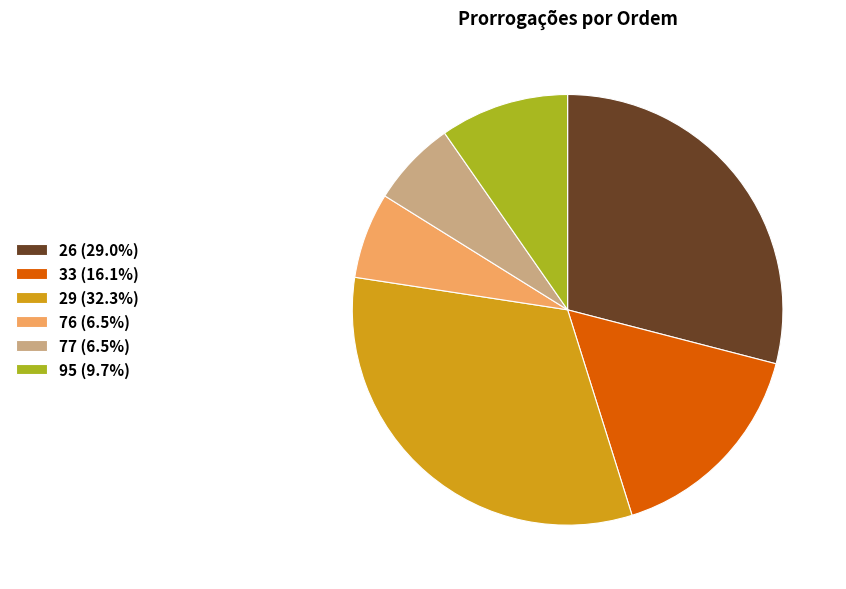

Between 26 and 33, which is larger?

26